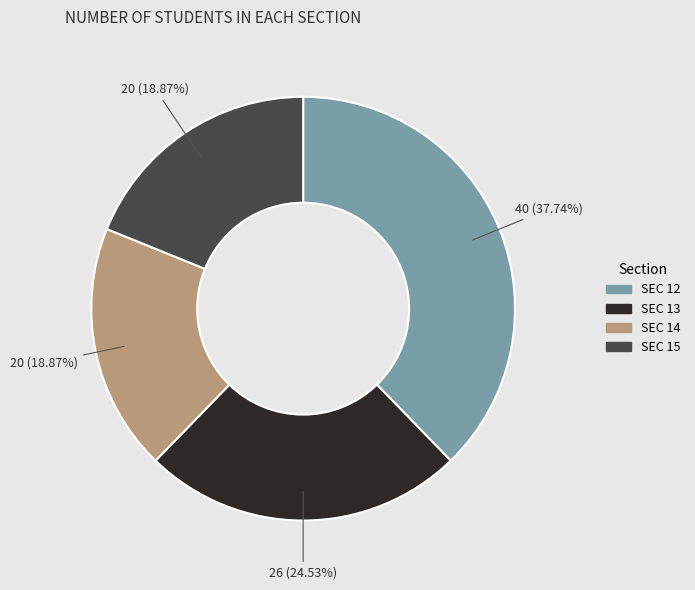

To the nearest percent, what percentage of the pie is SEC 13?

25%